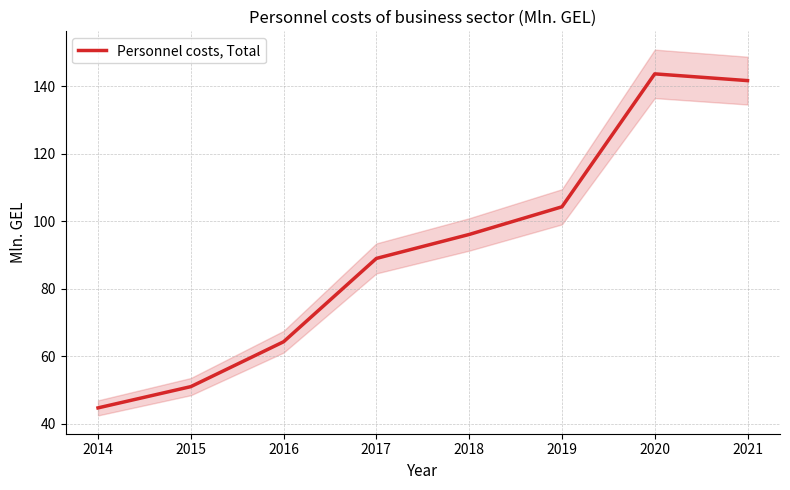

How many lines are shown in the chart?

1